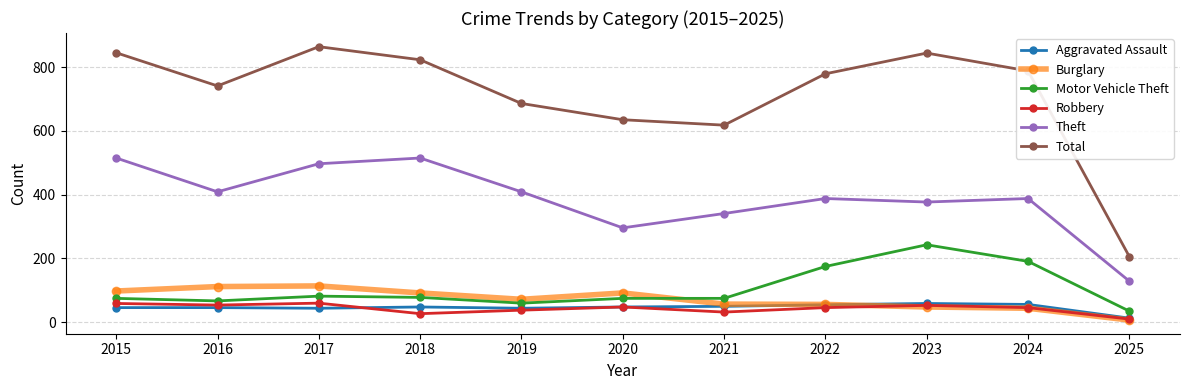

At which label does Robbery first exceed 46?

2015